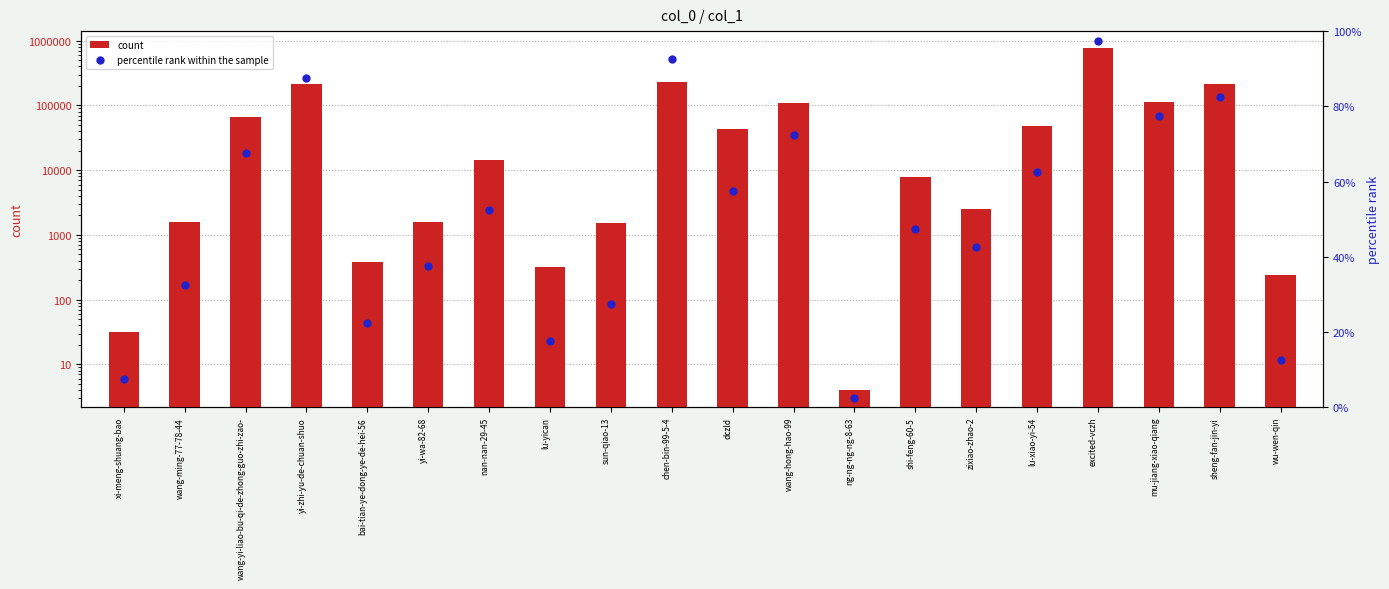

Is the value of percentile rank within the sample at dczld greater than the value of count at lu-yican?

No